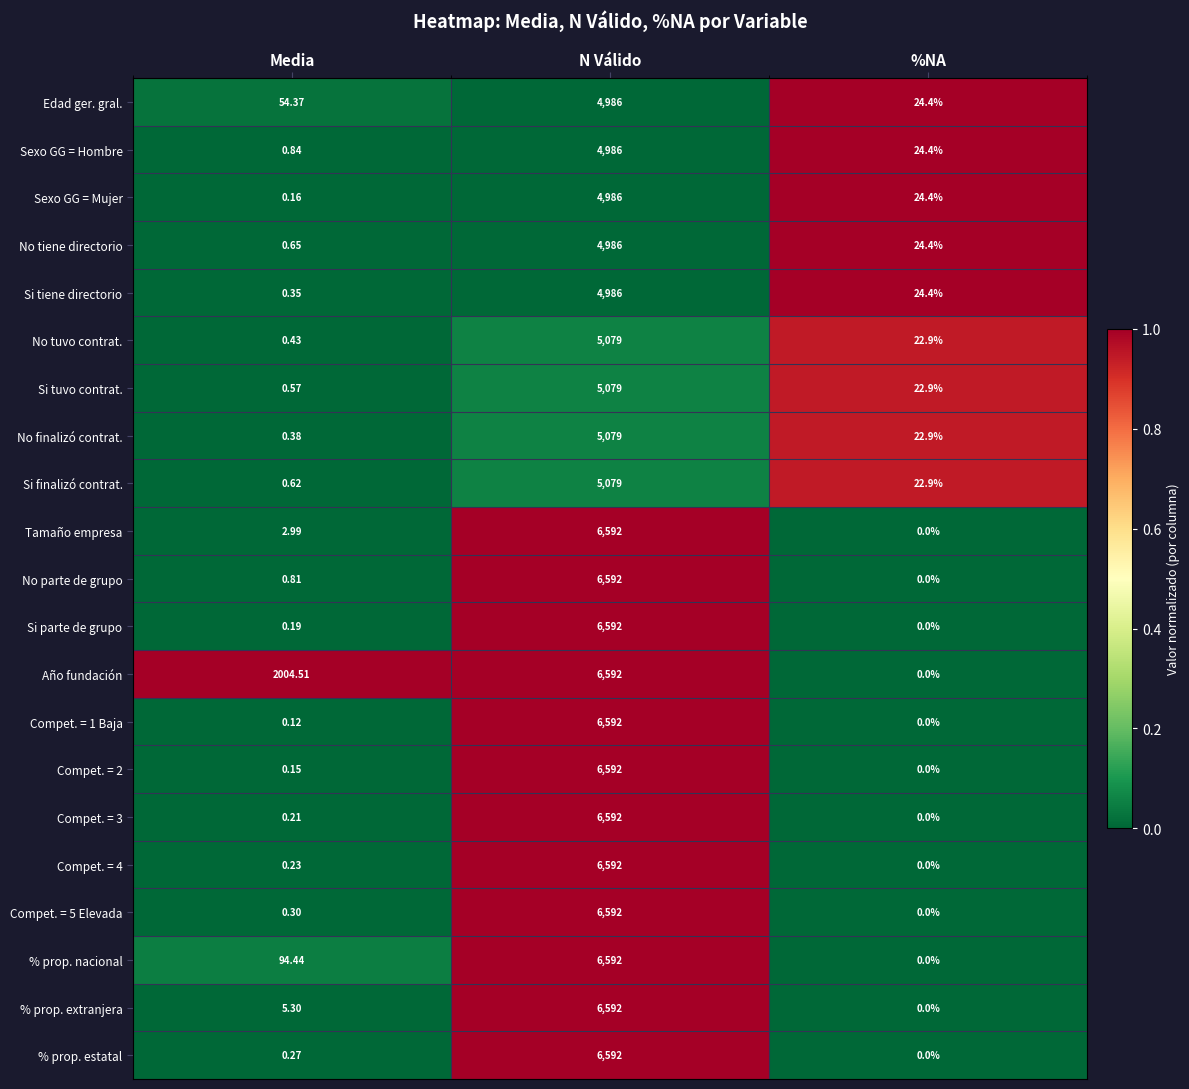

At which label does No tiene directorio reach its peak?

N Válido